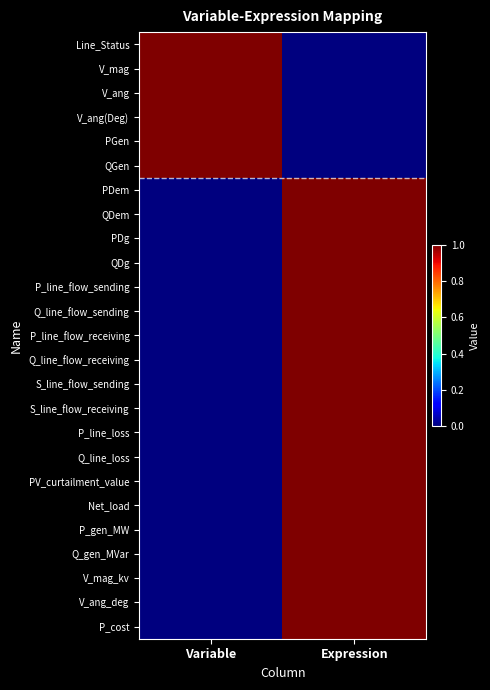

Which label corresponds to the smallest value in the chart?

Expression